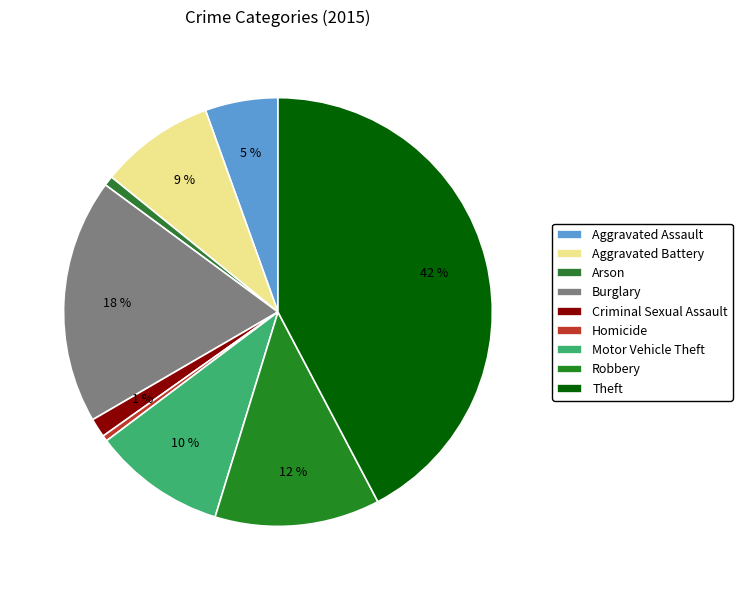

To the nearest percent, what is the average slice percentage?

11%